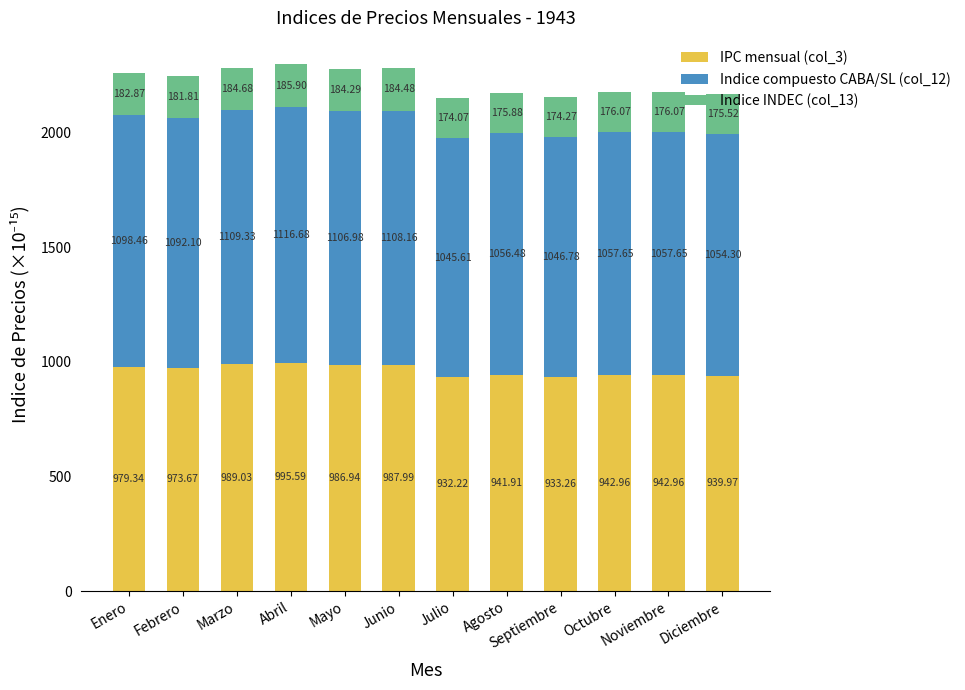

What are all the series names shown in the legend?

IPC mensual (col_3), Indice compuesto CABA/SL (col_12), Indice INDEC (col_13)